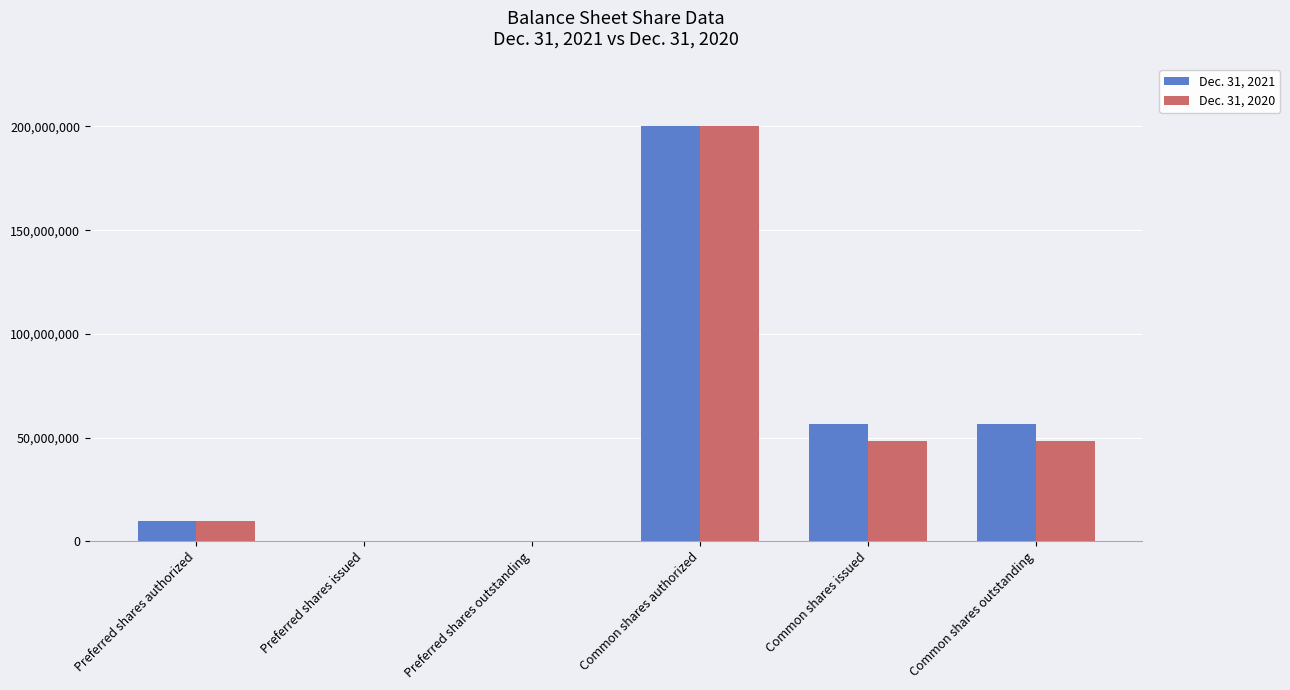

The value of Dec. 31, 2020 at Common shares outstanding is 48318970. True or false?

True